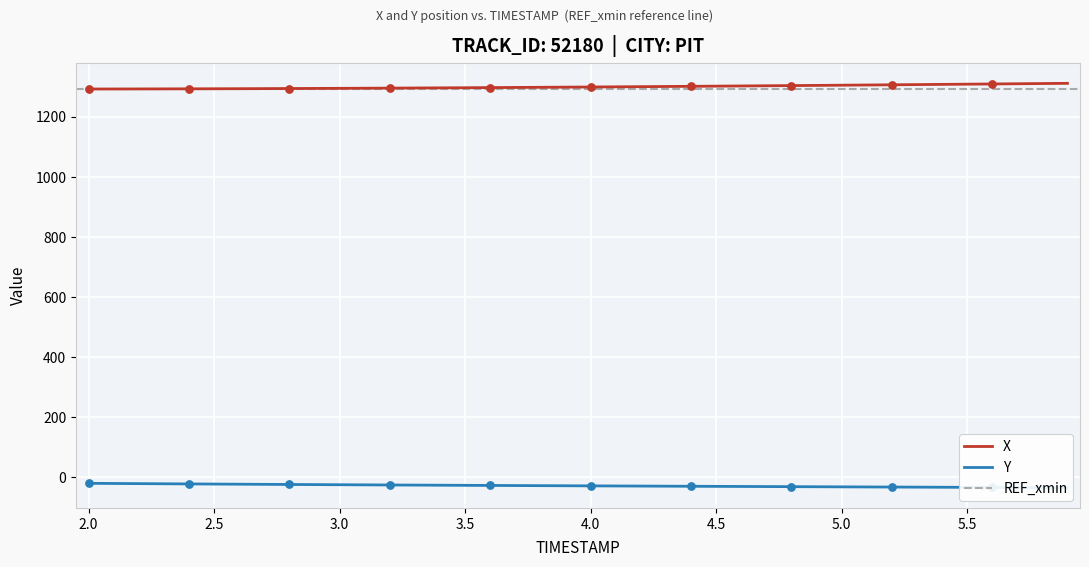

Which series has the largest total across all categories?

X